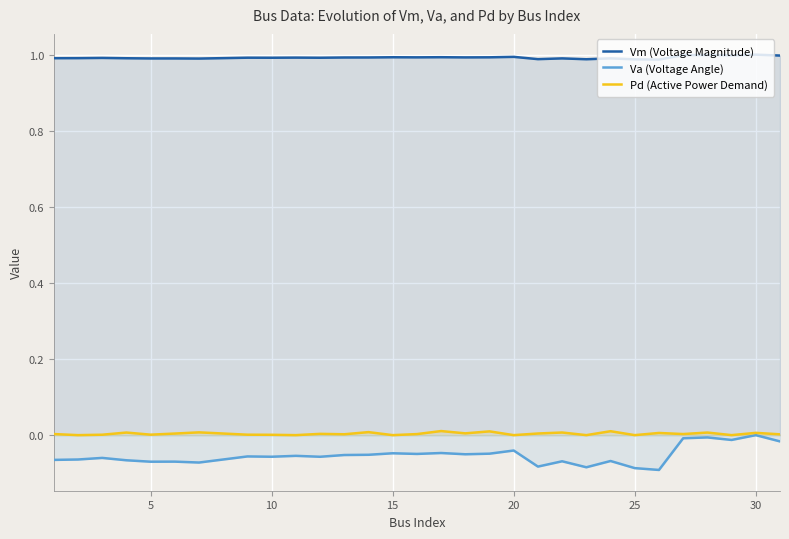

Which series has the largest total across all categories?

Vm (Voltage Magnitude)